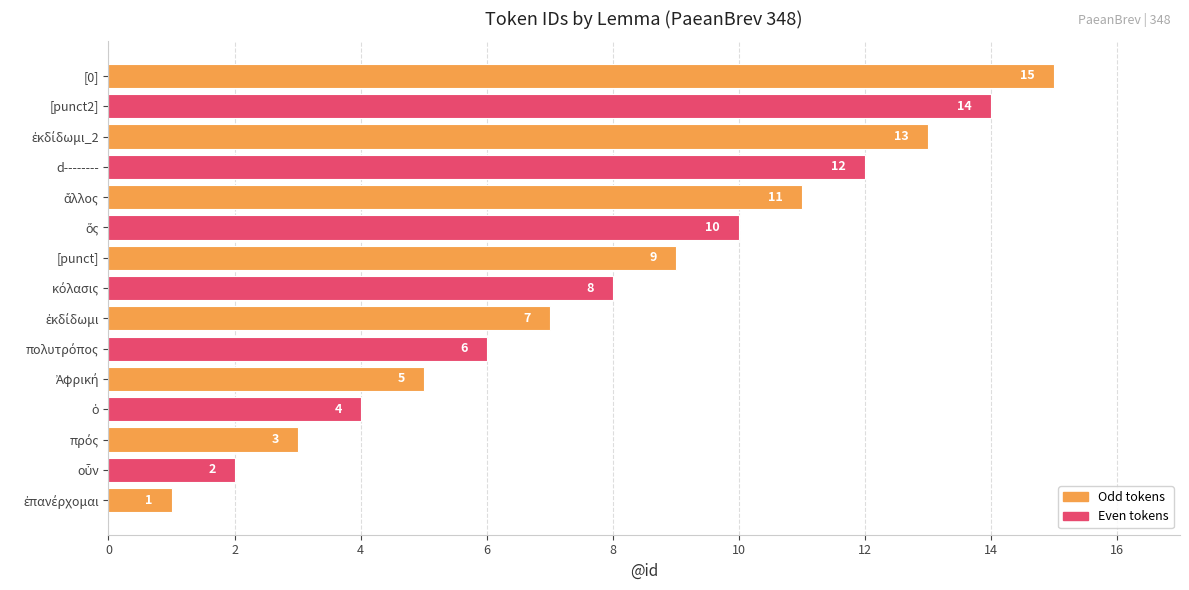

What is the minimum value shown in the chart?

1